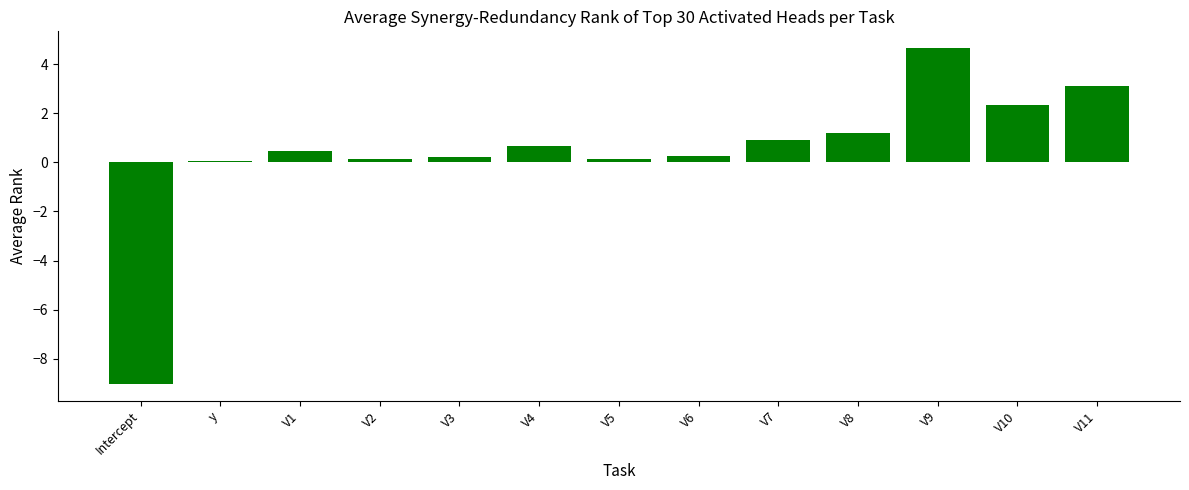

Between V9 and V1, which is larger?

V9